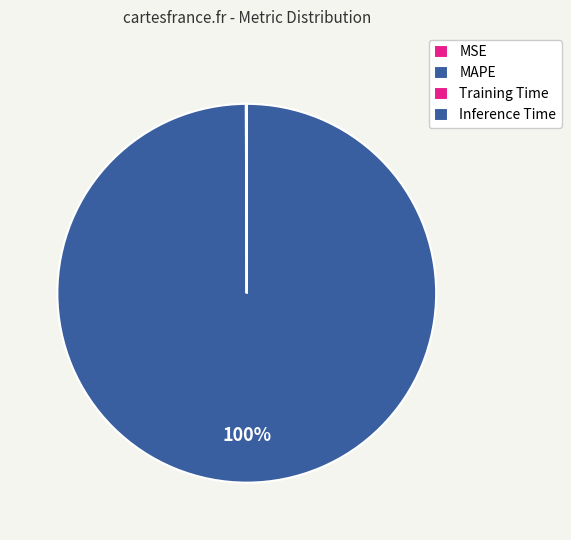

Which has a higher value, Inference Time or MSE?

MSE